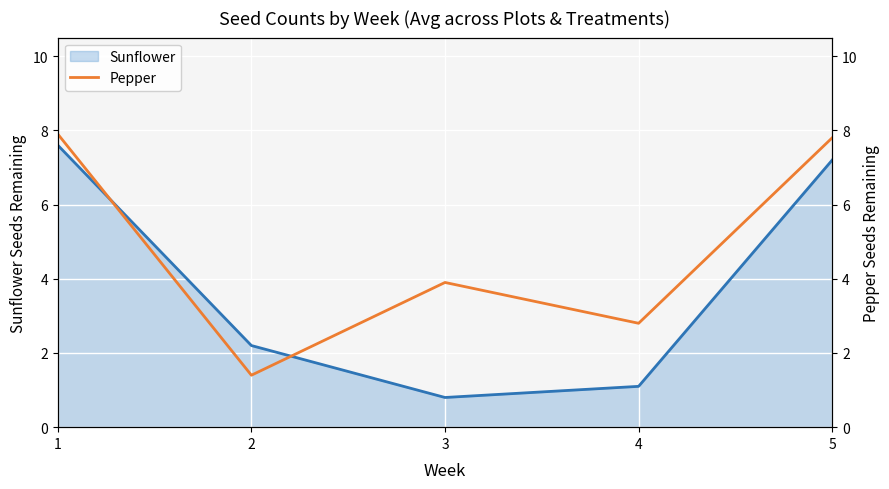

What is the ratio of the value at 1 to the value at 4?

2.8